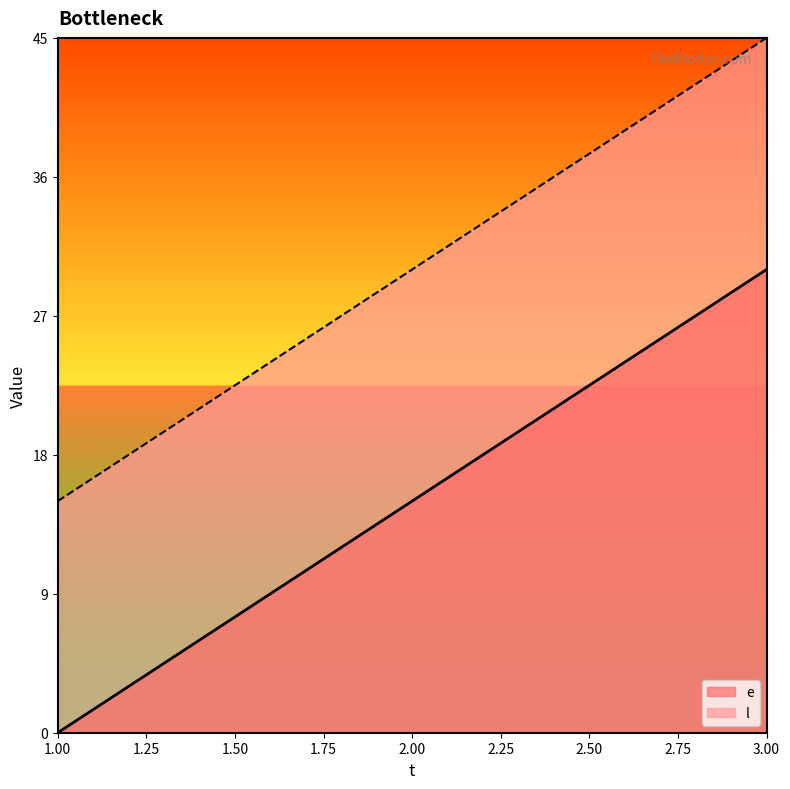

How many data points in l are above 30?

1